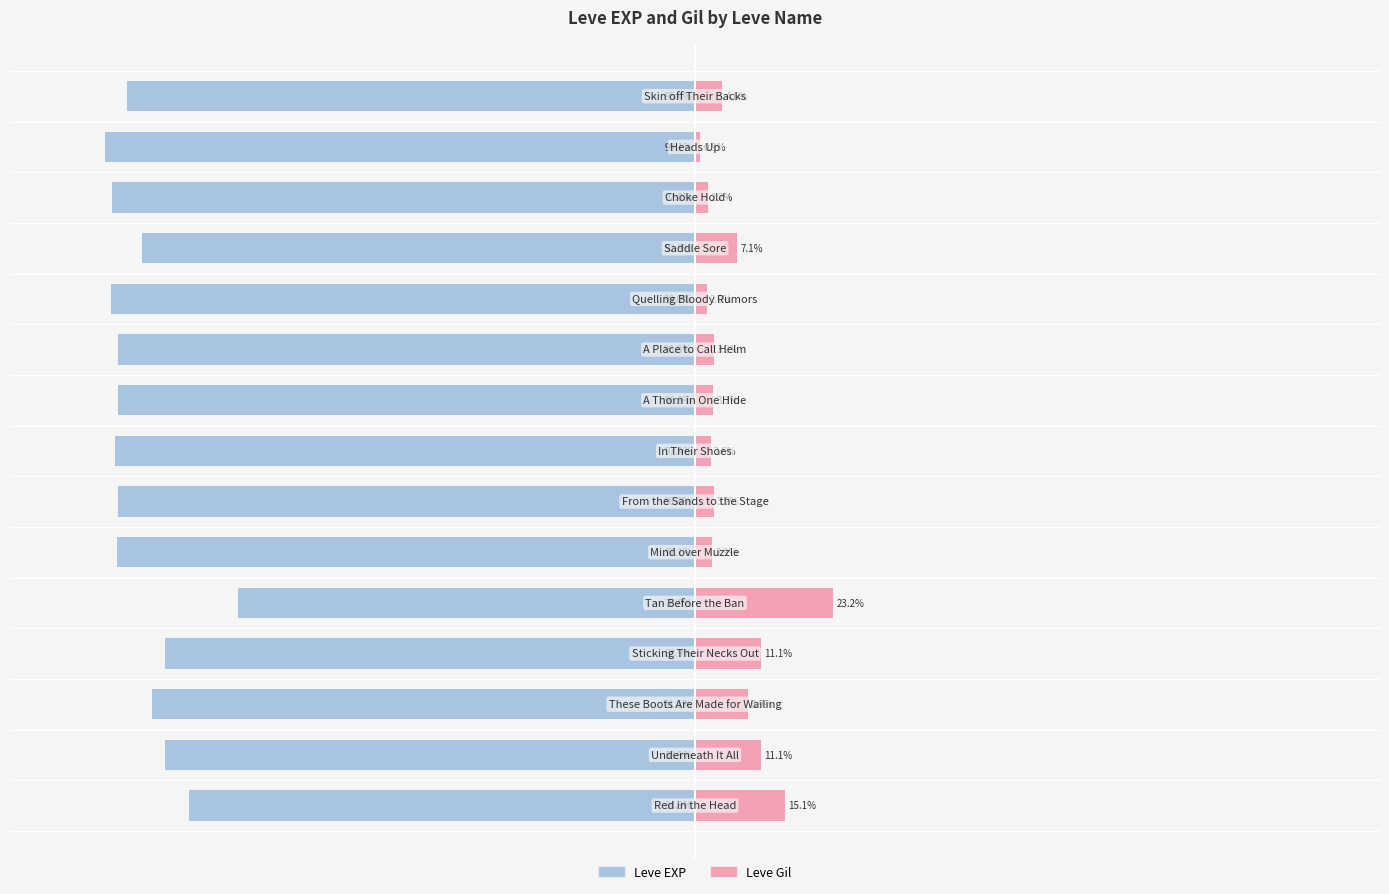

What is the difference between the maximum and minimum values in the Leve EXP series?

22.3